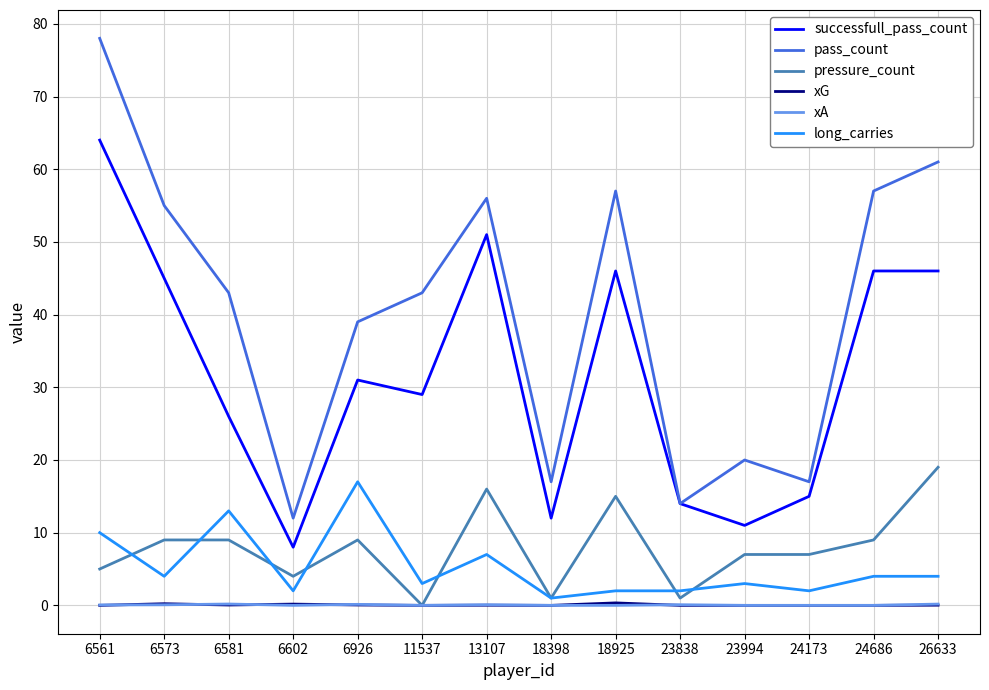

Which category has the highest value across all series?

6561